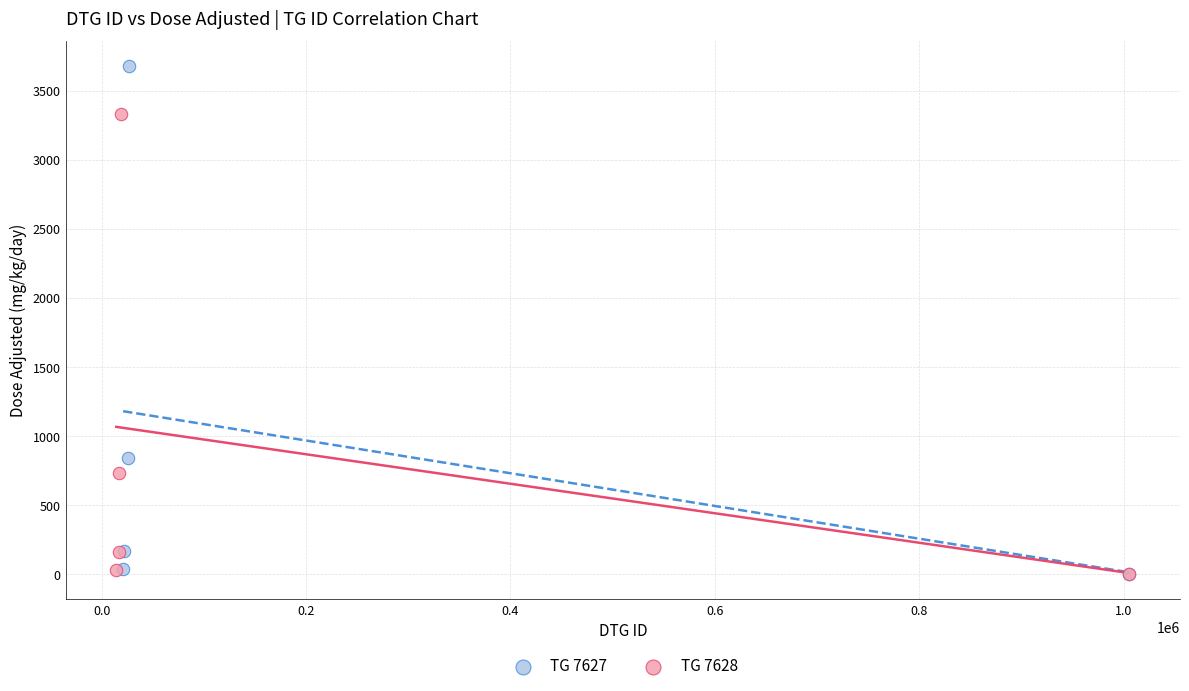

Which series contains the highest Y value?

TG 7627